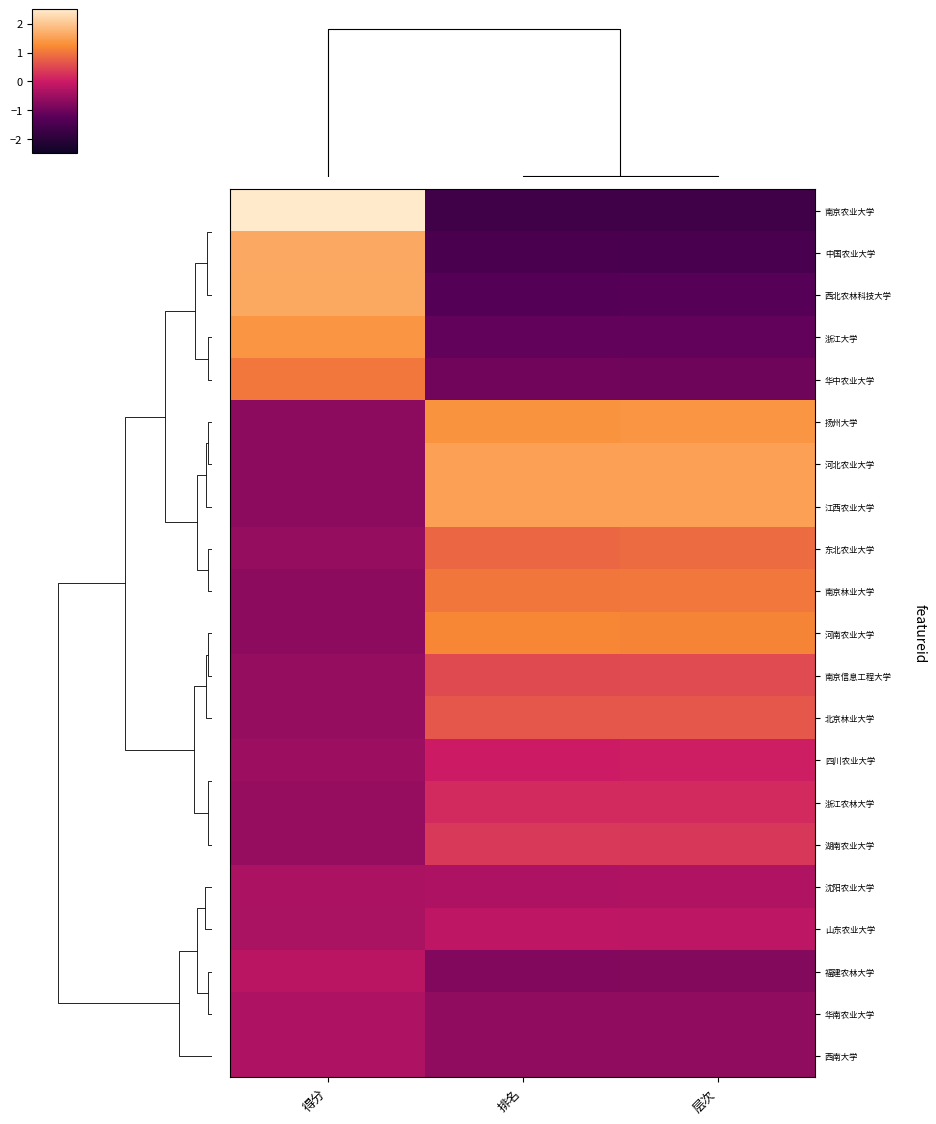

Reading left to right, list all the values displayed in this chart.

南京农业大学: 得分=2.8	排名=-1.6	层次=-1.6
中国农业大学: 得分=1.6	排名=-1.5	层次=-1.5
西北农林科技大学: 得分=1.6	排名=-1.3	层次=-1.3
浙江大学: 得分=1.4	排名=-1.1	层次=-1.1
华中农业大学: 得分=1.0	排名=-1.0	层次=-1.0
扬州大学: 得分=-0.7	排名=1.3	层次=1.4
河北农业大学: 得分=-0.7	排名=1.5	层次=1.5
江西农业大学: 得分=-0.7	排名=1.5	层次=1.5
东北农业大学: 得分=-0.6	排名=0.8	层次=0.9
南京林业大学: 得分=-0.7	排名=1.0	层次=1.0
河南农业大学: 得分=-0.7	排名=1.2	层次=1.2
南京信息工程大学: 得分=-0.6	排名=0.5	层次=0.5
北京林业大学: 得分=-0.6	排名=0.7	层次=0.7
四川农业大学: 得分=-0.5	排名=0.0	层次=0.0
浙江农林大学: 得分=-0.6	排名=0.2	层次=0.2
湖南农业大学: 得分=-0.6	排名=0.3	层次=0.3
沈阳农业大学: 得分=-0.3	排名=-0.3	层次=-0.3
山东农业大学: 得分=-0.4	排名=-0.2	层次=-0.2
福建农林大学: 得分=-0.2	排名=-0.8	层次=-0.8
华南农业大学: 得分=-0.3	排名=-0.7	层次=-0.7
西南大学: 得分=-0.3	排名=-0.7	层次=-0.7